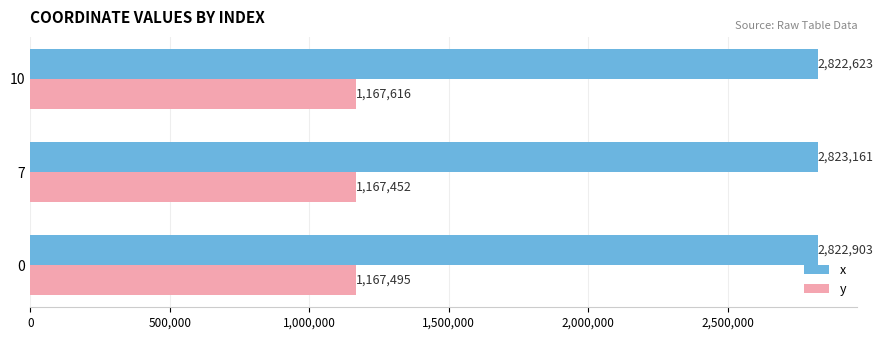

Which series has the largest total across all categories?

x